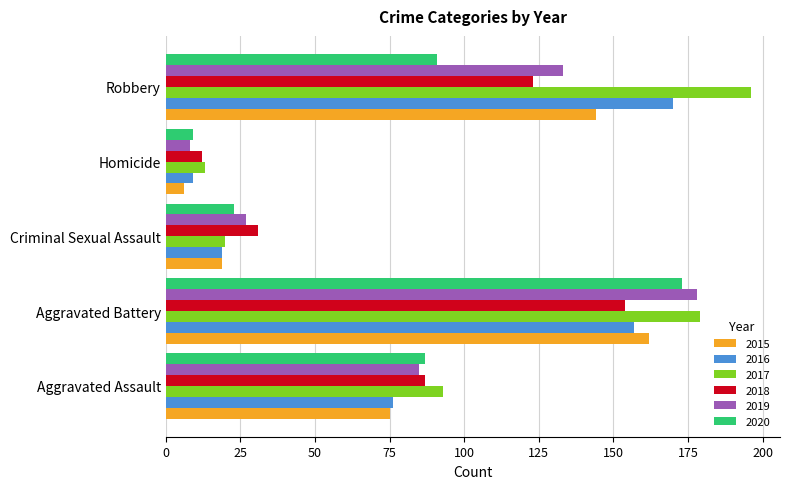

What is the maximum value shown in the chart?

196